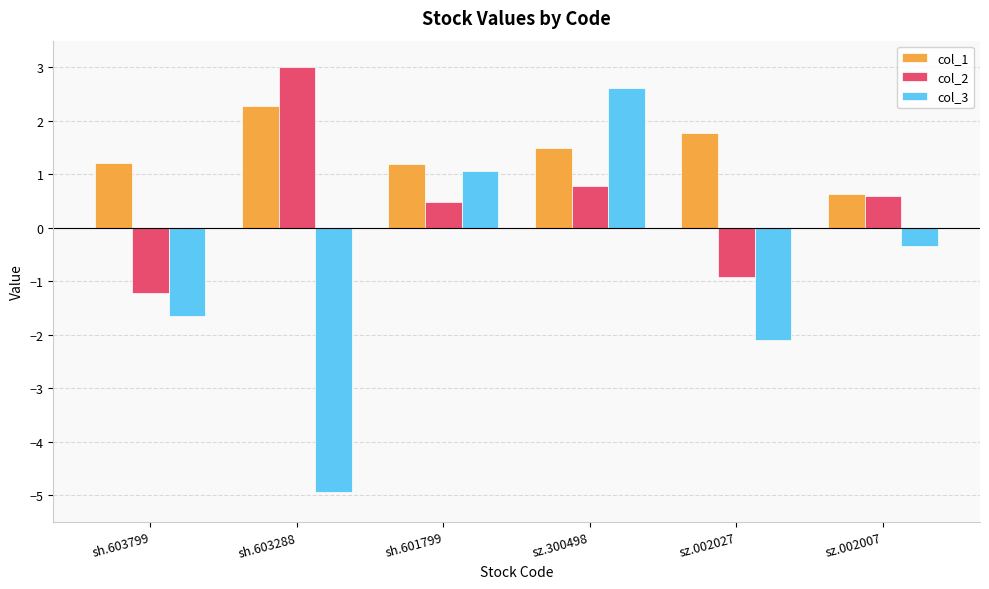

What is the maximum value shown in the chart?

3.0